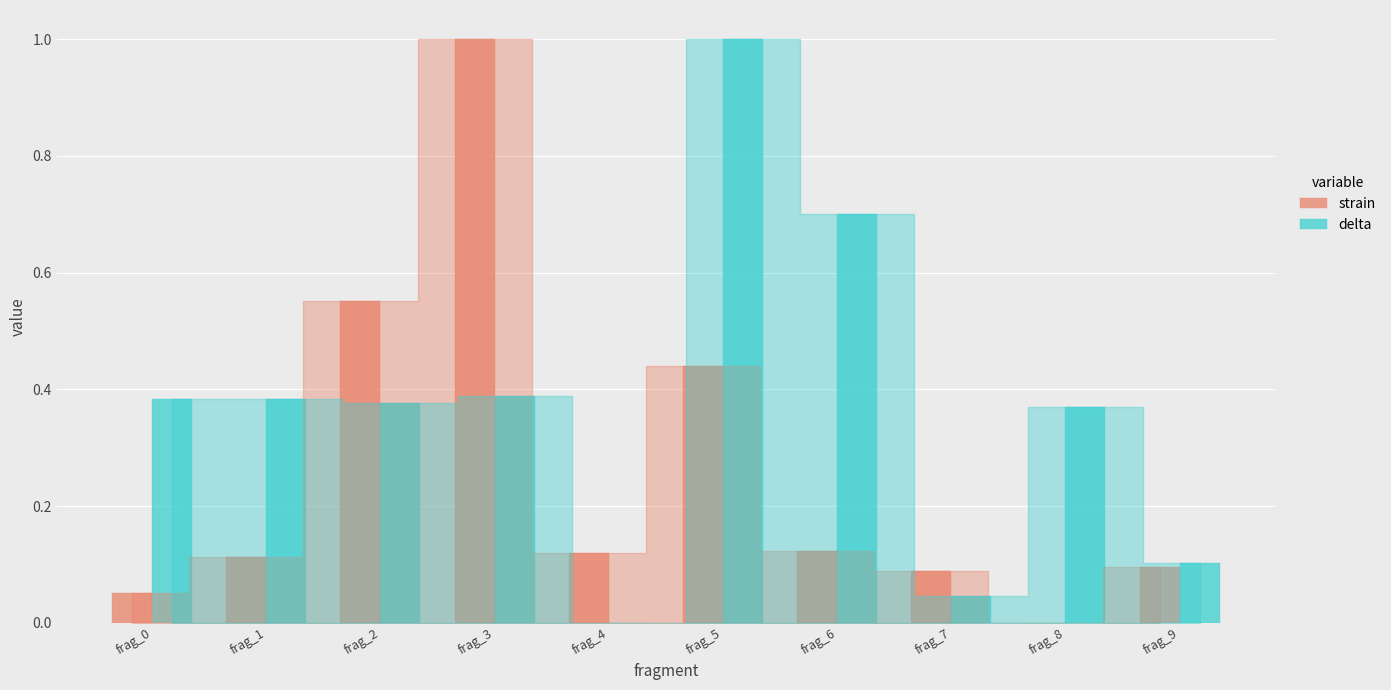

Which series has the largest total across all categories?

delta